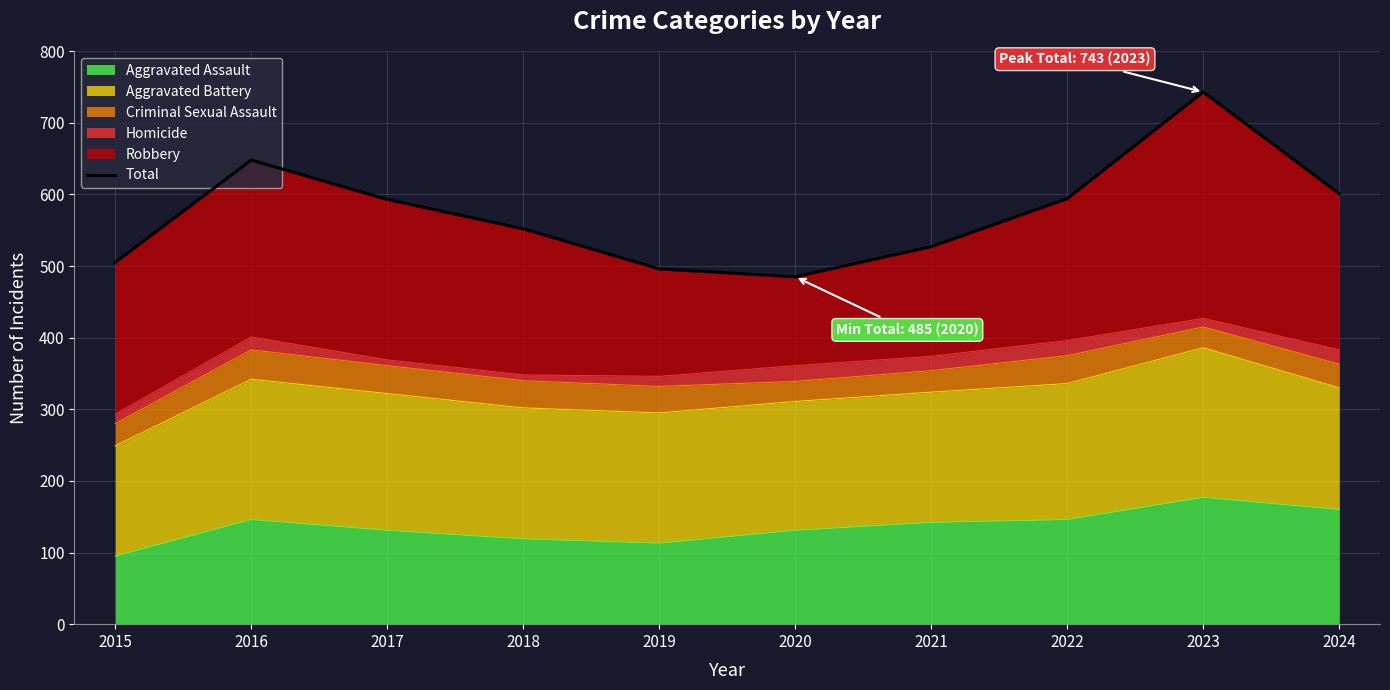

Between 2024 and 2018, which is larger?

2024